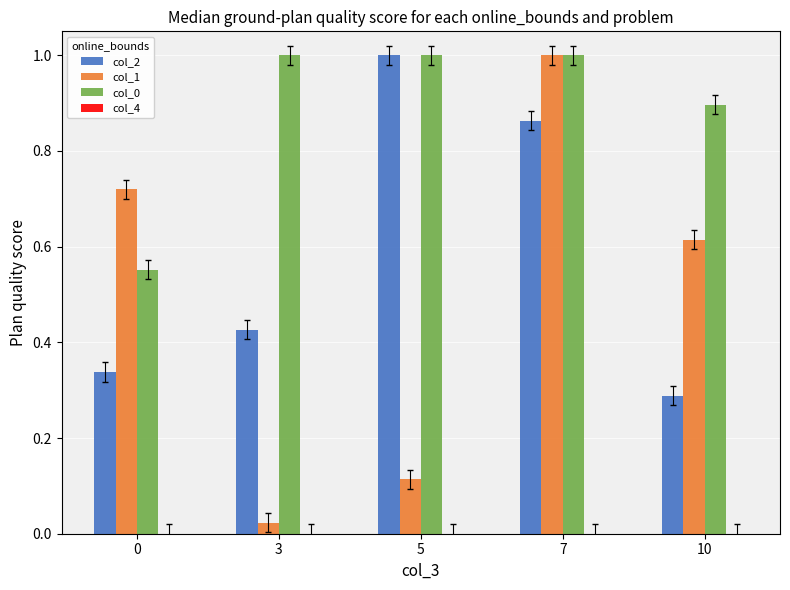

What is the average value of the col_1 series?

0.5